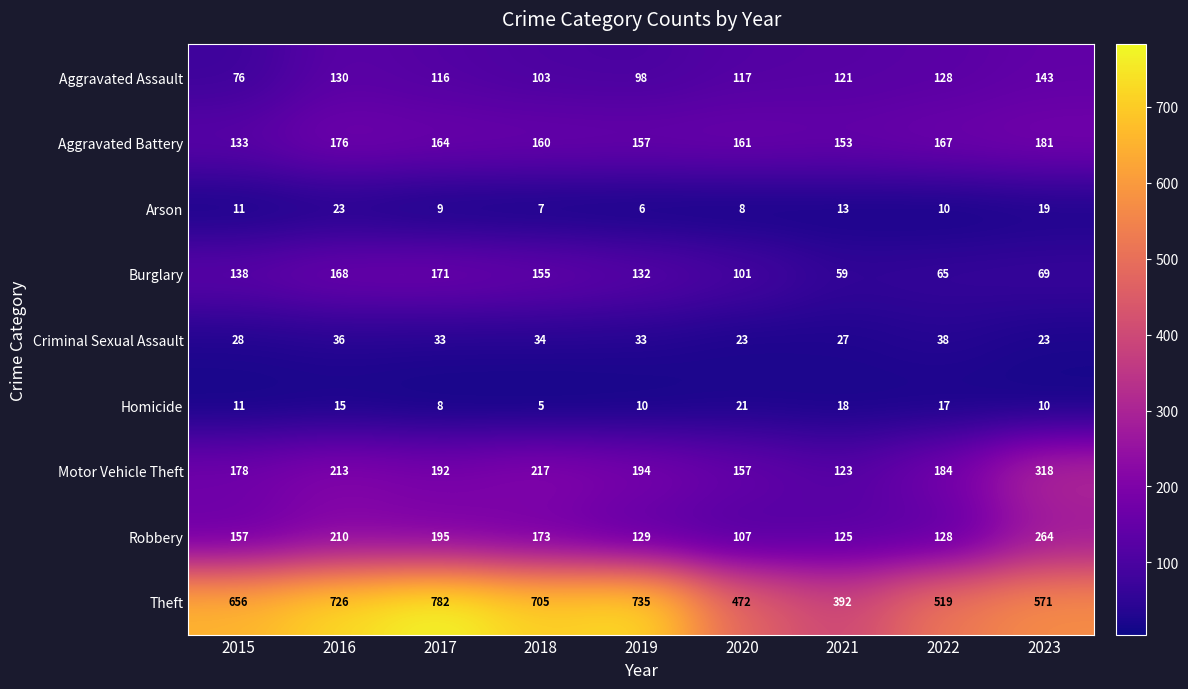

True or false: Theft has a value of 783 at 2022.

False